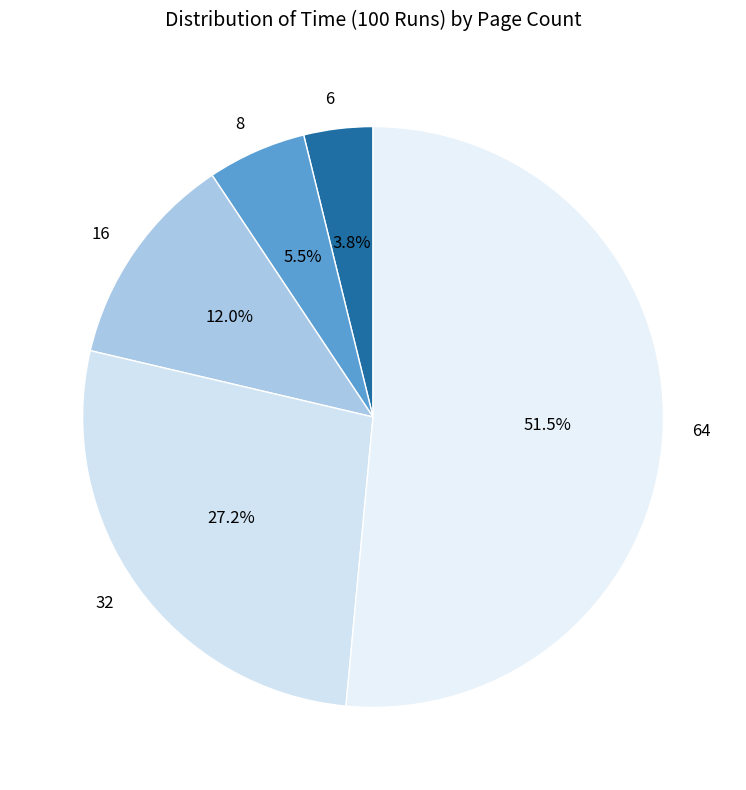

Is 32 the majority of the pie?

No